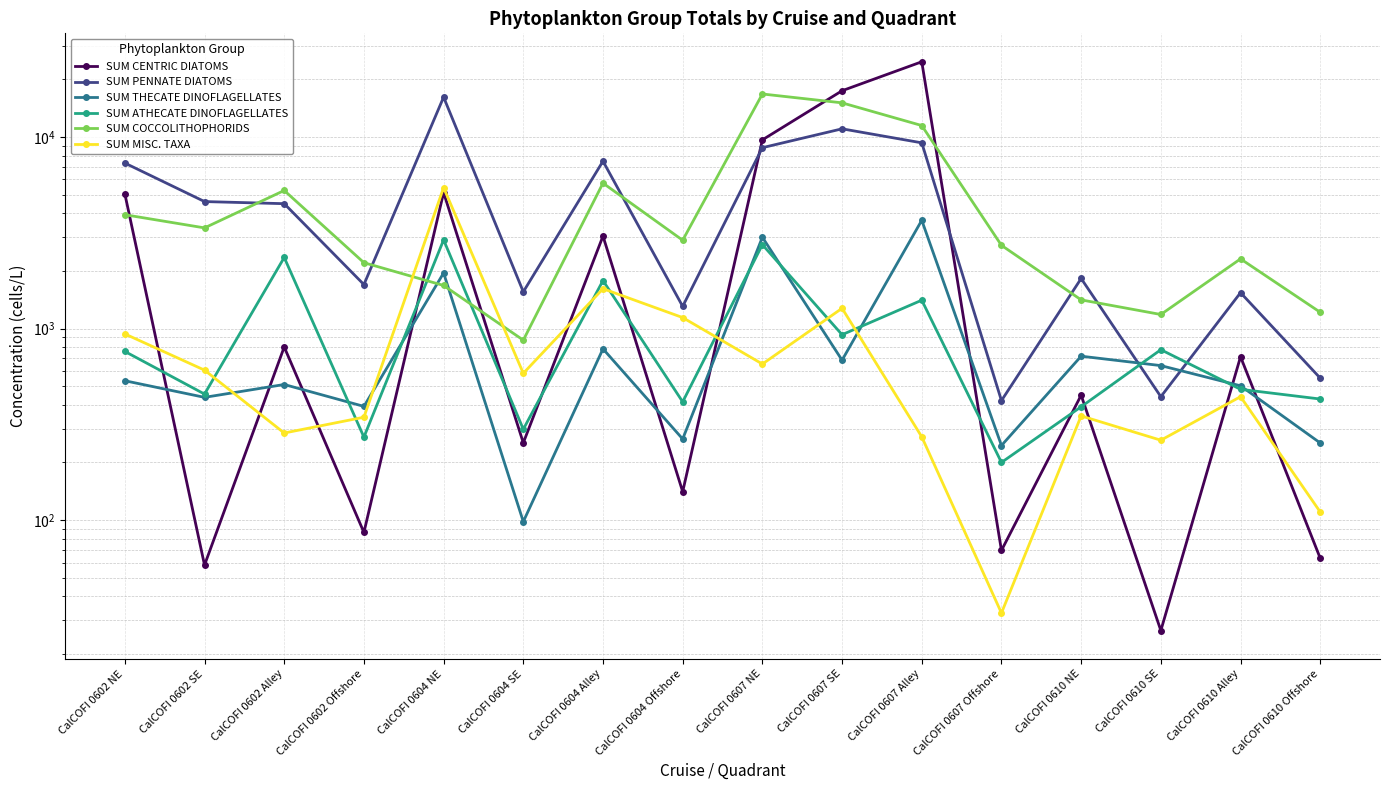

Where is SUM ATHECATE DINOFLAGELLATES nearest to the value 1550?

CalCOFI 0607 Alley